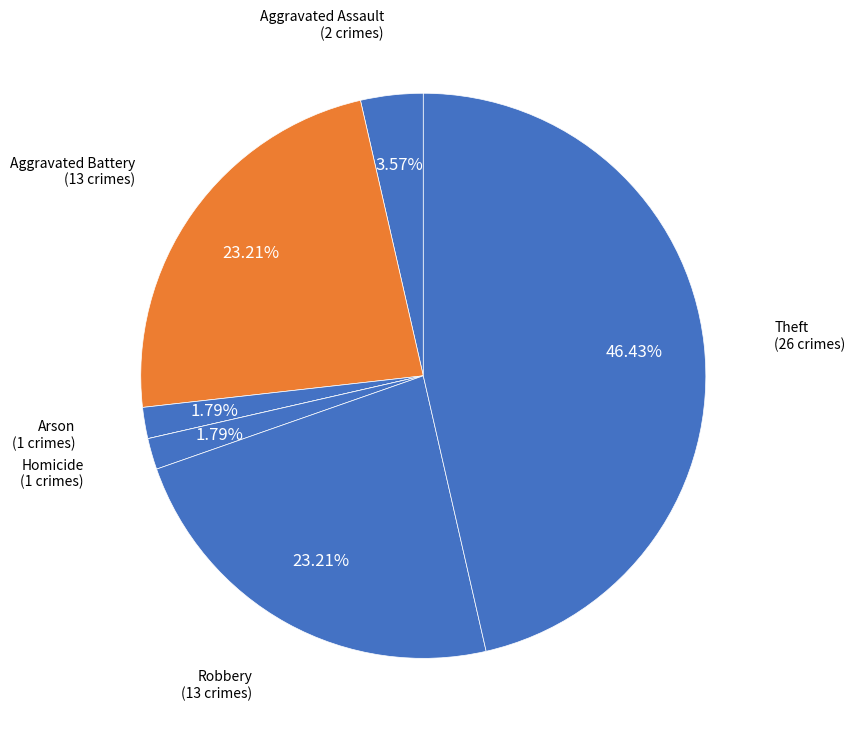

Is there any slice that represents more than half of the pie?

No